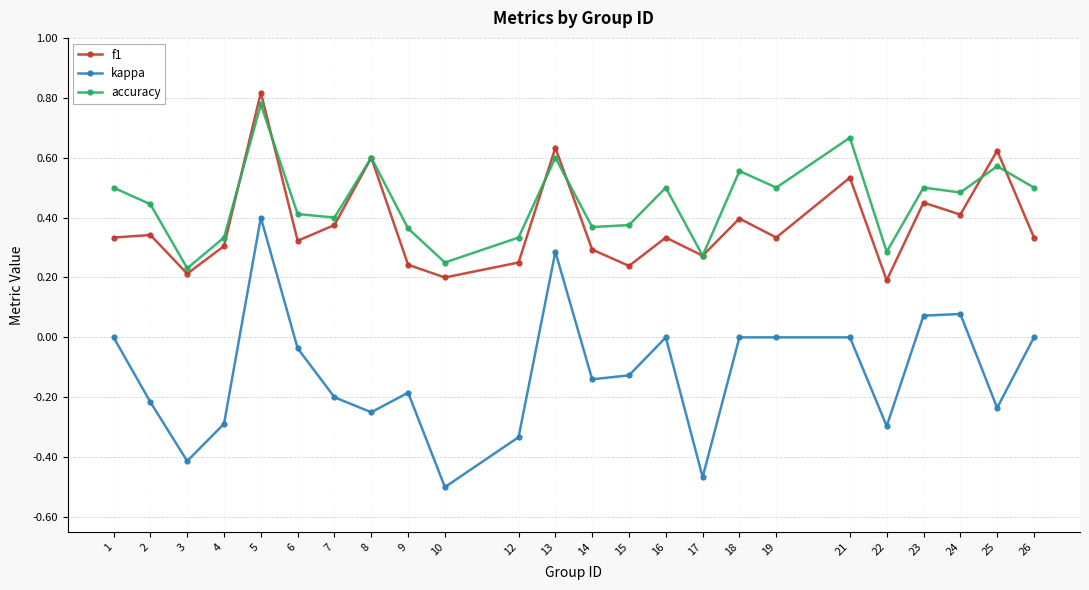

At which label does kappa reach its minimum?

10